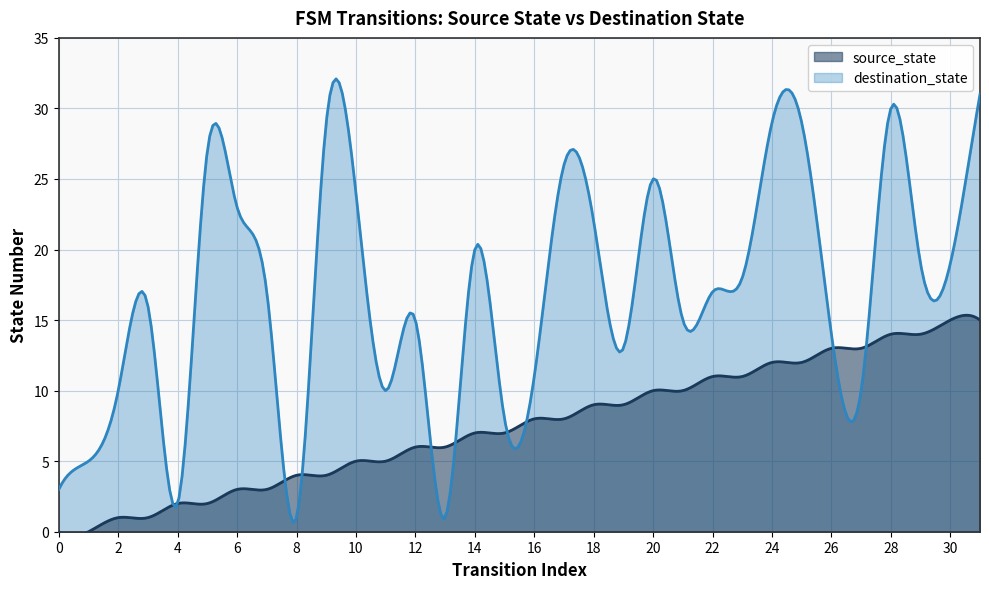

Which series changed the most between 8 and 10?

destination_state